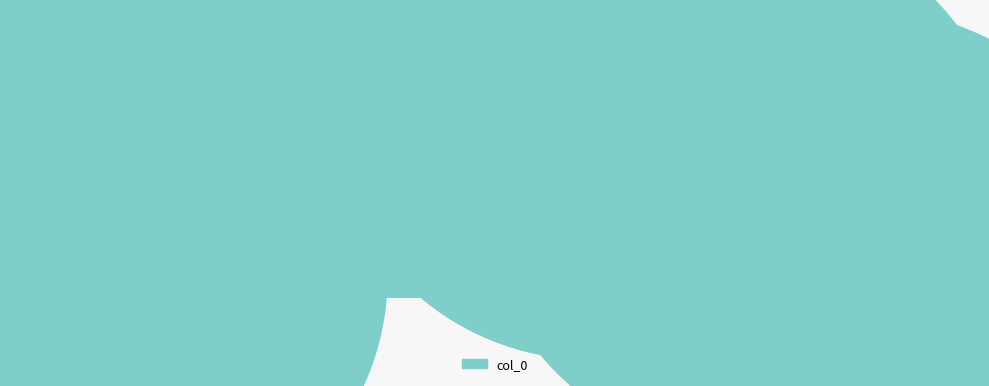

What is the change in value from 0.0 to 0.2?

-215279